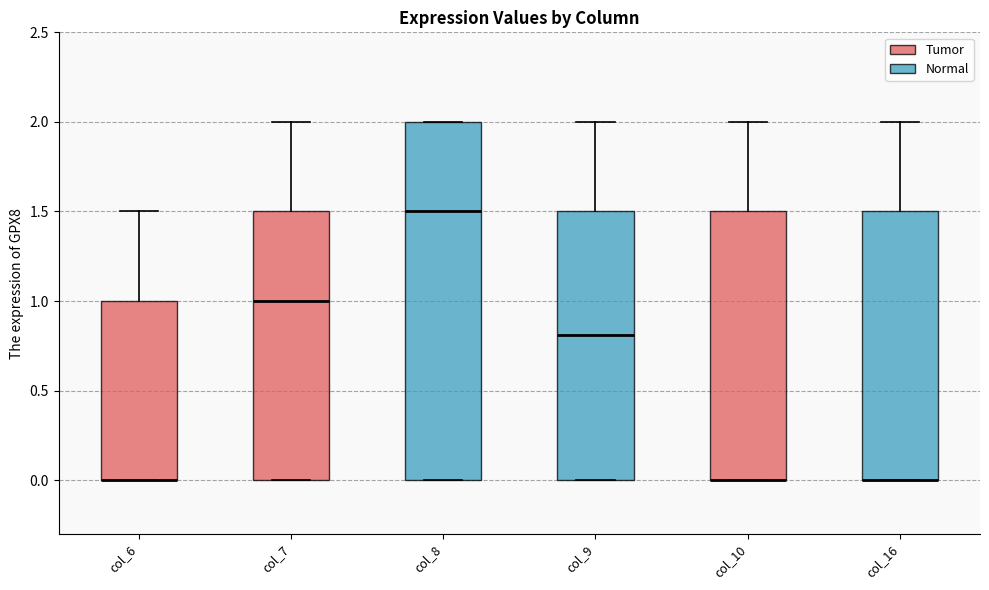

Reading left to right, transcribe this box plot: for each box, give where its median line is, the range the box spans, and where its two whiskers end, as read against the y-axis. The values are not printed on the chart, so give them approximately, as read against the axis.

col_6: median 0.0 (drawn on the box's lower edge), box 0.0 to 1.0, whiskers 0.0 to 1.5
col_7: median 1.0, box 0.0 to 1.5, whiskers 0.0 to 2.0
col_8: median 1.5, box 0.0 to 2.0, whiskers 0.0 to 2.0
col_9: median 0.8, box 0.0 to 1.5, whiskers 0.0 to 2.0
col_10: median 0.0 (drawn on the box's lower edge), box 0.0 to 1.5, whiskers 0.0 to 2.0
col_16: median 0.0 (drawn on the box's lower edge), box 0.0 to 1.5, whiskers 0.0 to 2.0